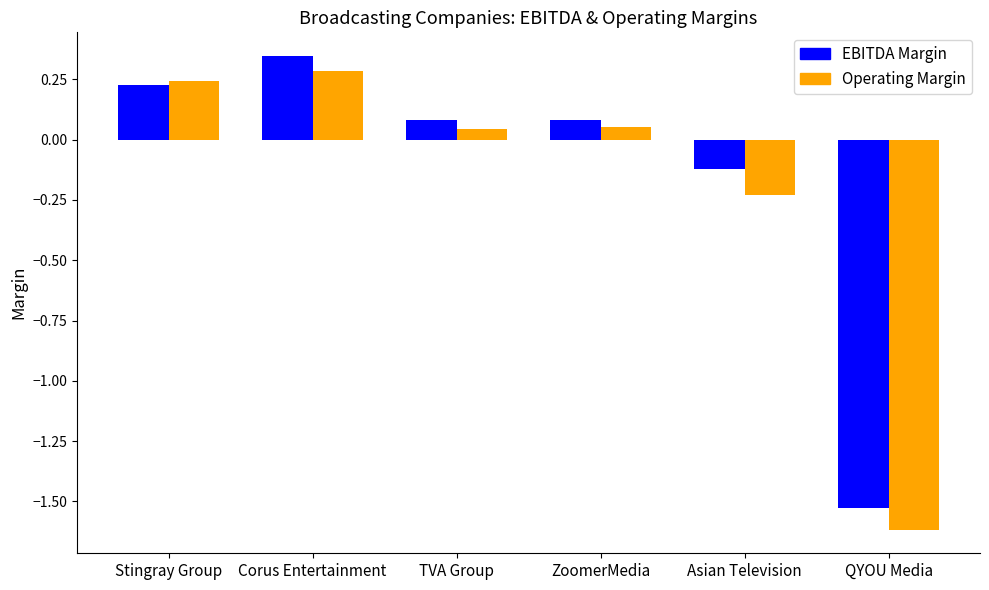

Does the chart contain any negative values?

Yes